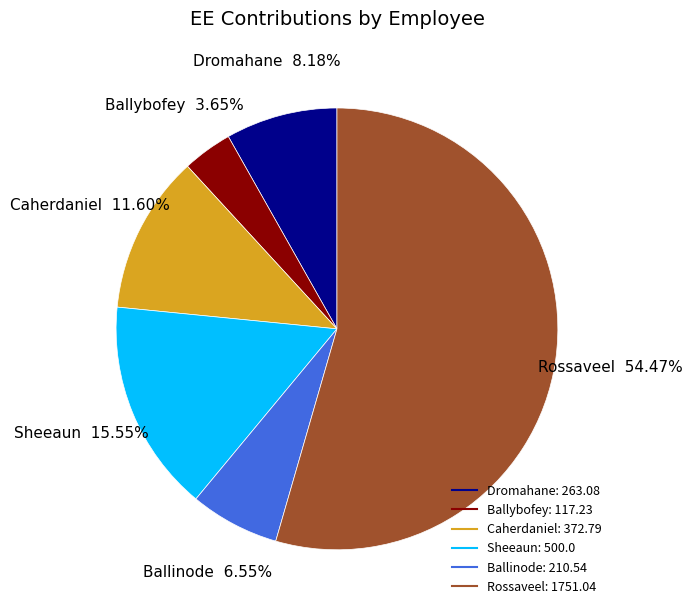

Count the number of slices in the pie.

6